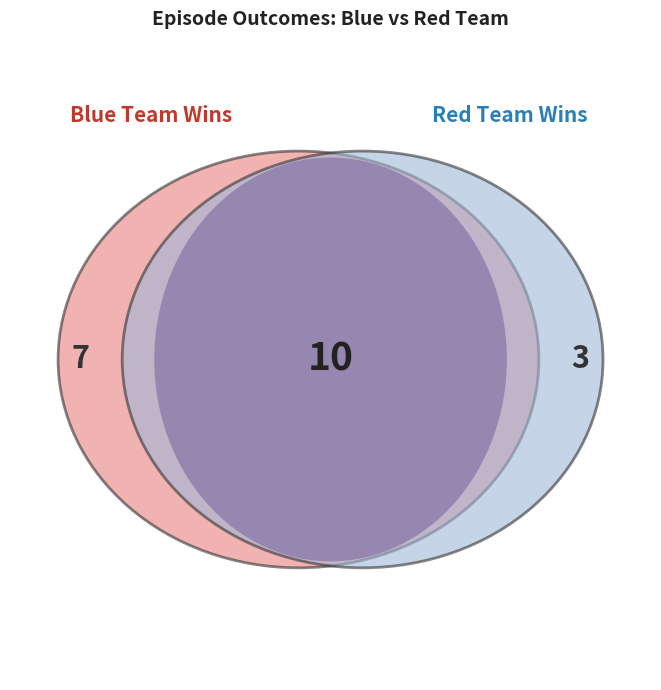

True or false: 5 accounts for 1% of the total.

False